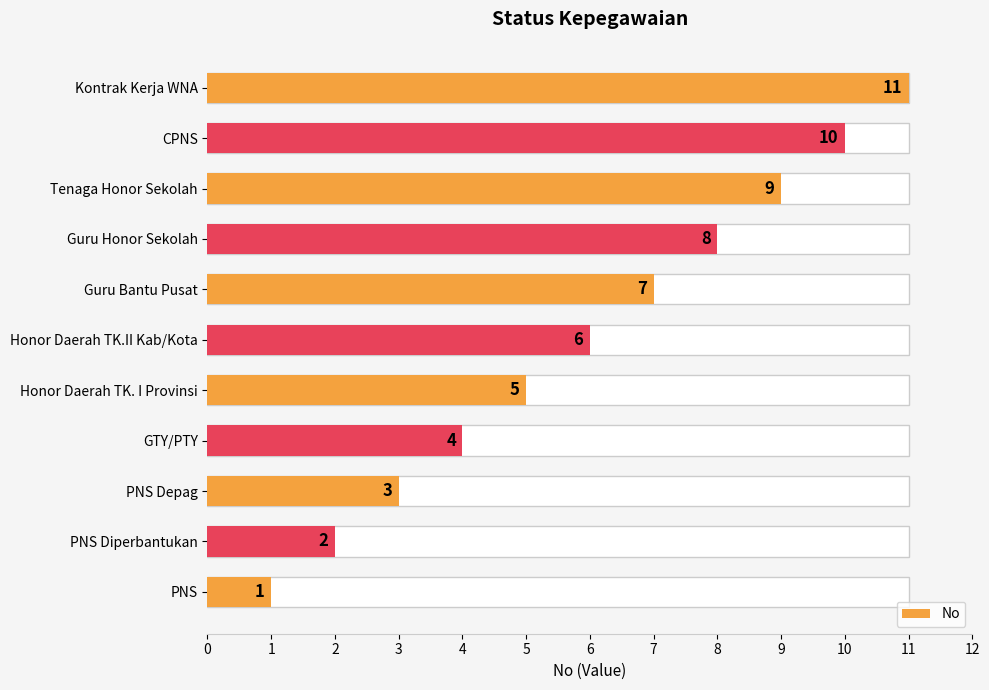

How many bars are there in total?

11